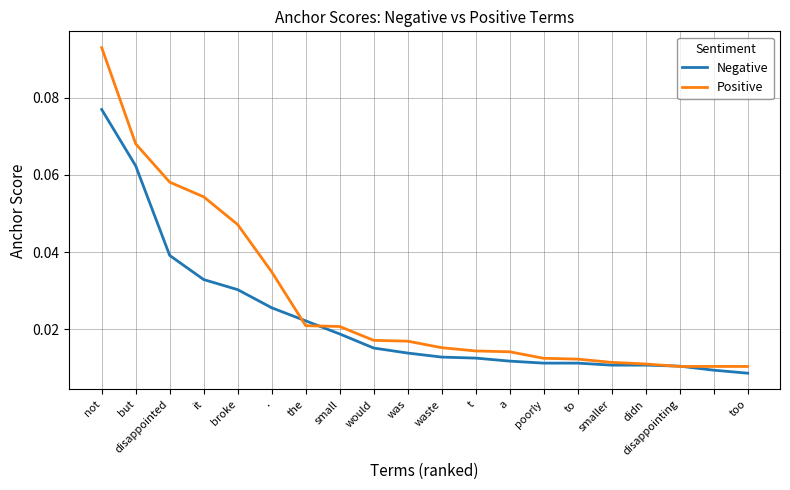

Which series has the largest total across all categories?

Positive